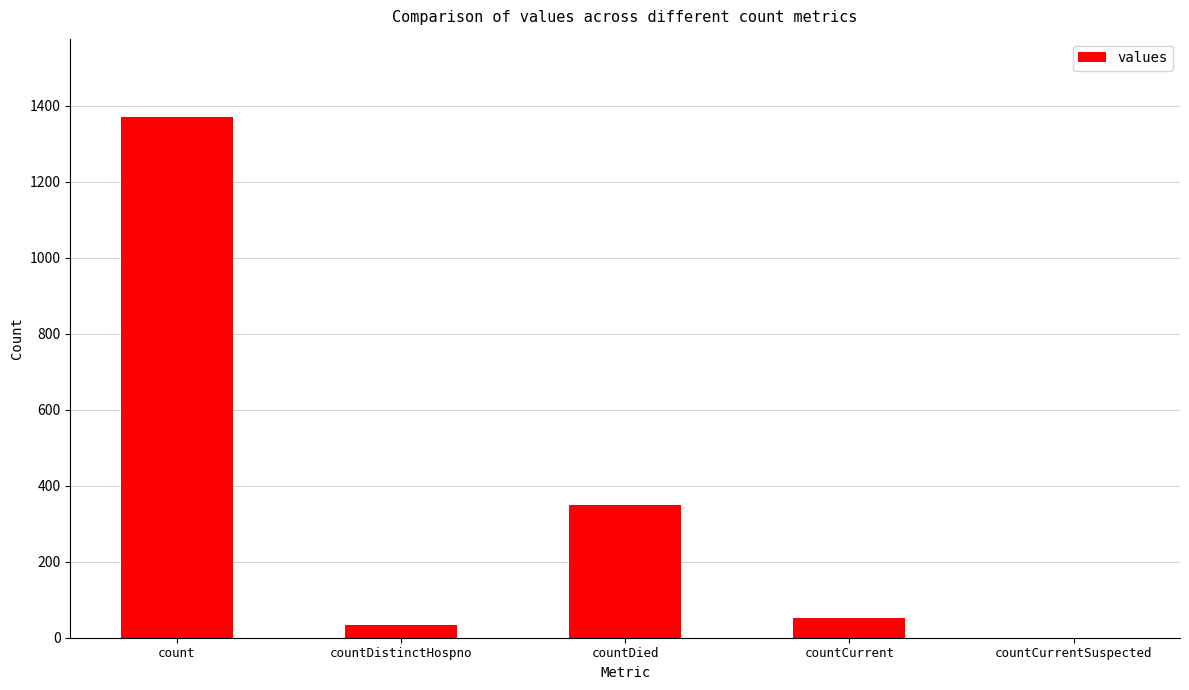

Reading right to left, what are all the values shown in this chart?

0	52	349	33	1371